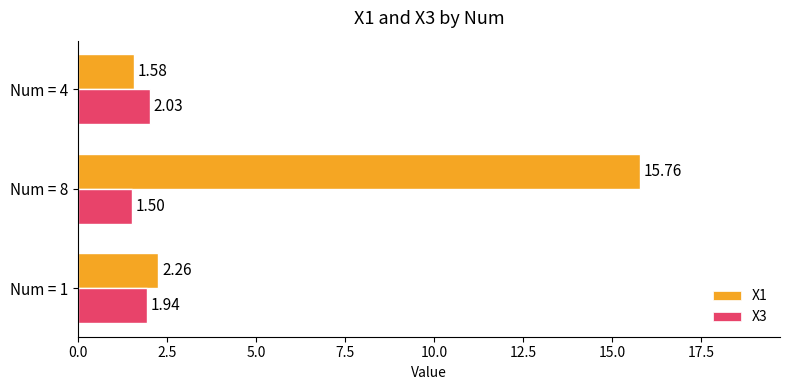

What is the difference between the maximum and minimum values in the X1 series?

14.2